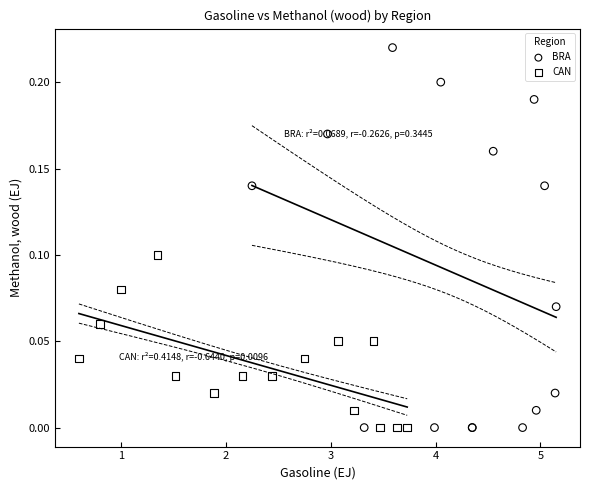

Which series contains the highest Y value?

BRA